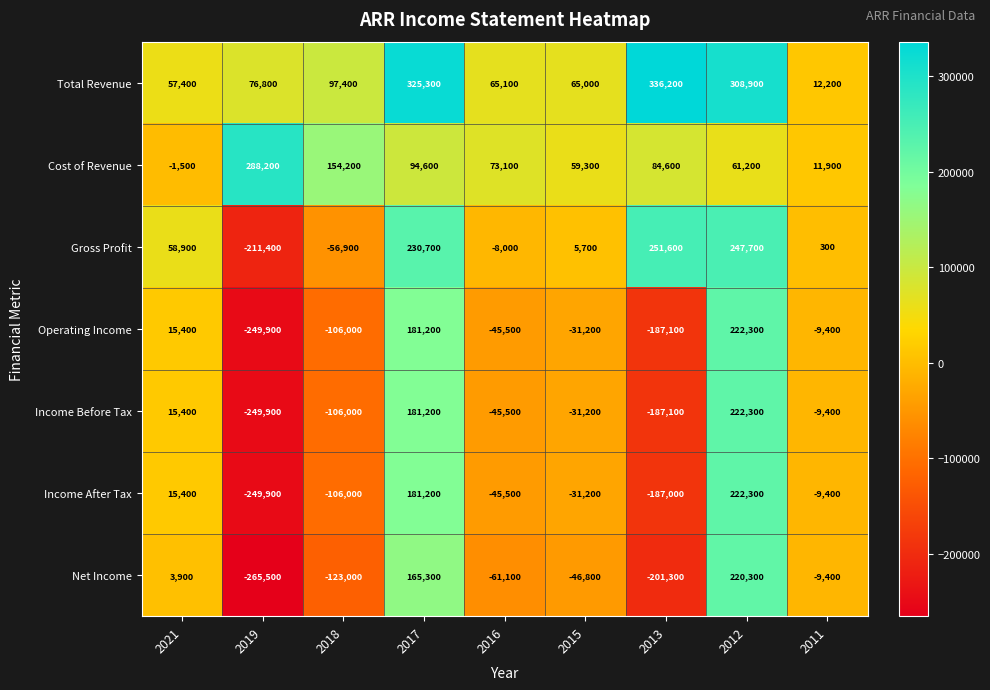

The Net Income series shows -64756 at 2019. True or false?

False